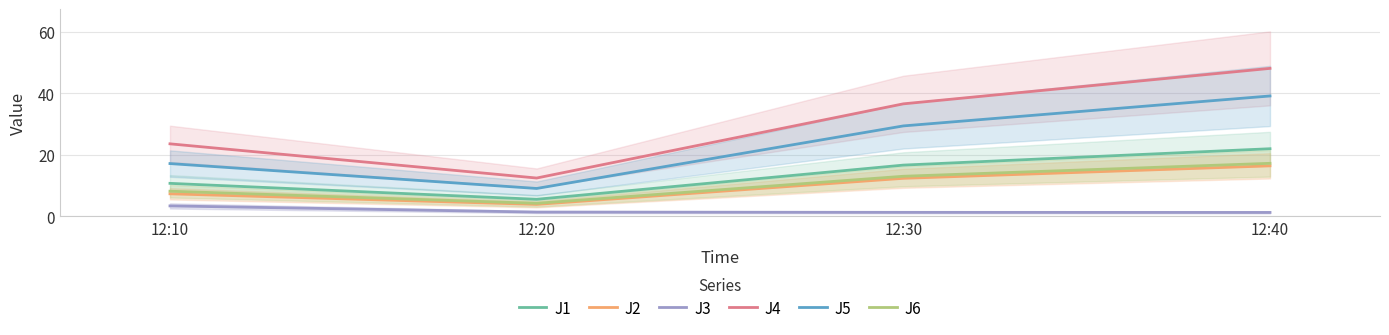

What is the average value of the J2 series?

10.0